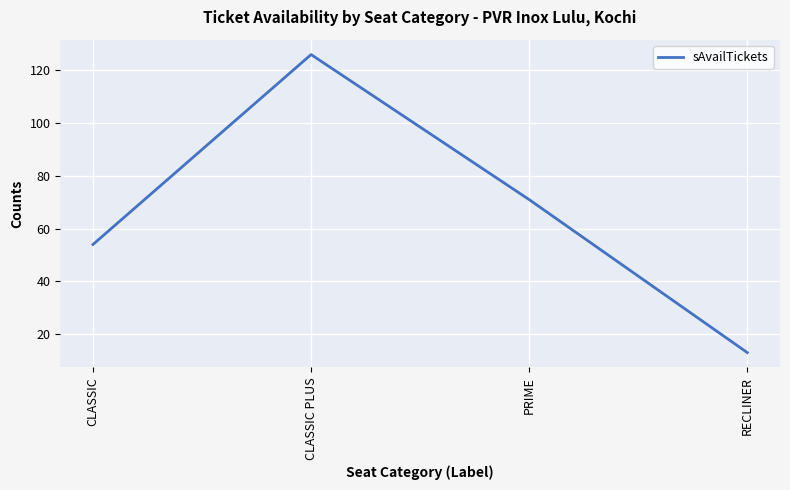

What is the greatest value displayed?

126